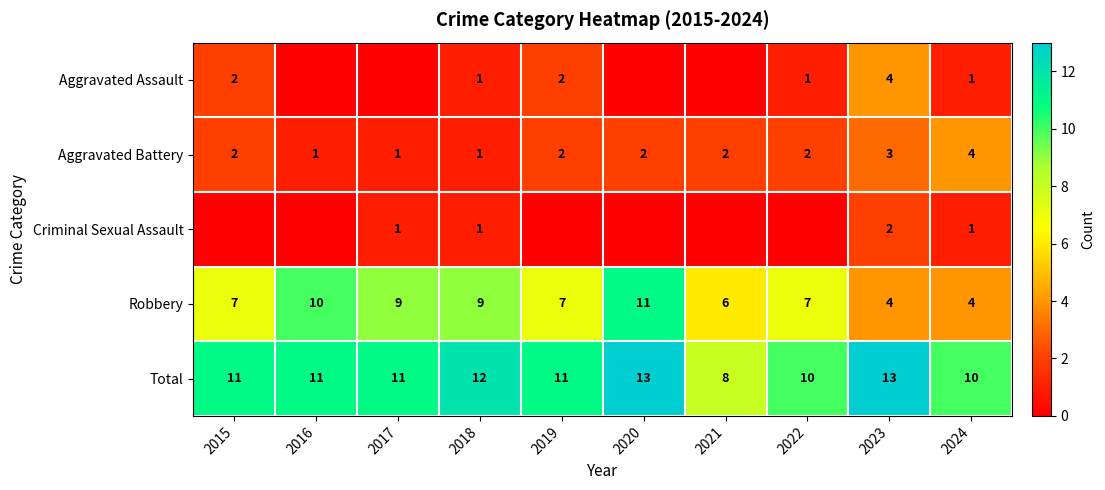

Which series changed the most between 2018 and 2023?

Robbery